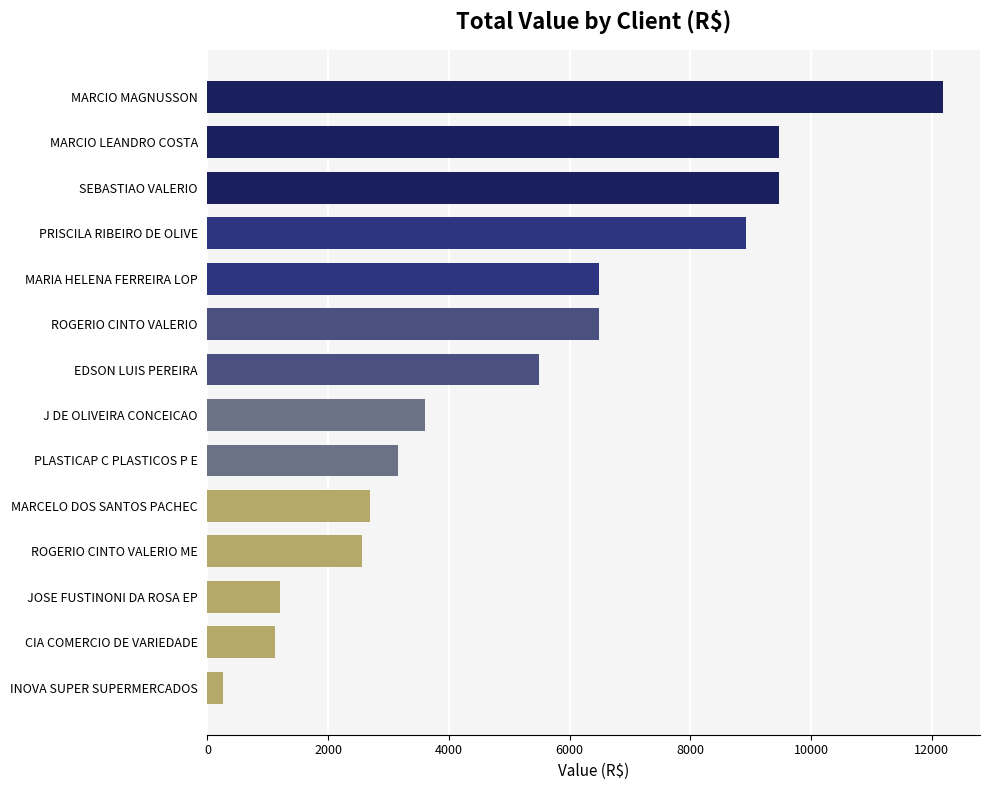

Which label corresponds to the largest value in the chart?

MARCIO MAGNUSSON